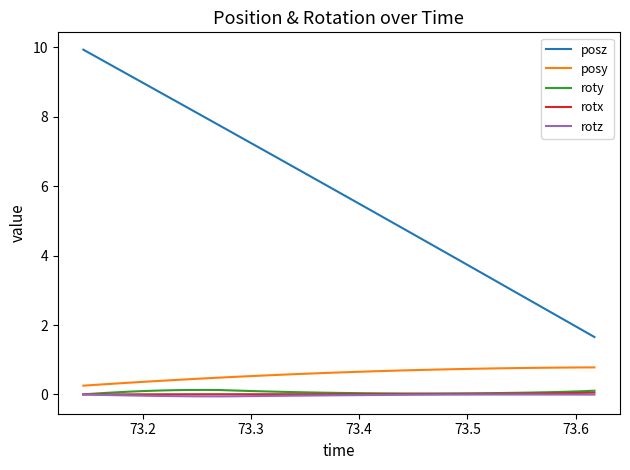

Which series has the largest total across all categories?

posz